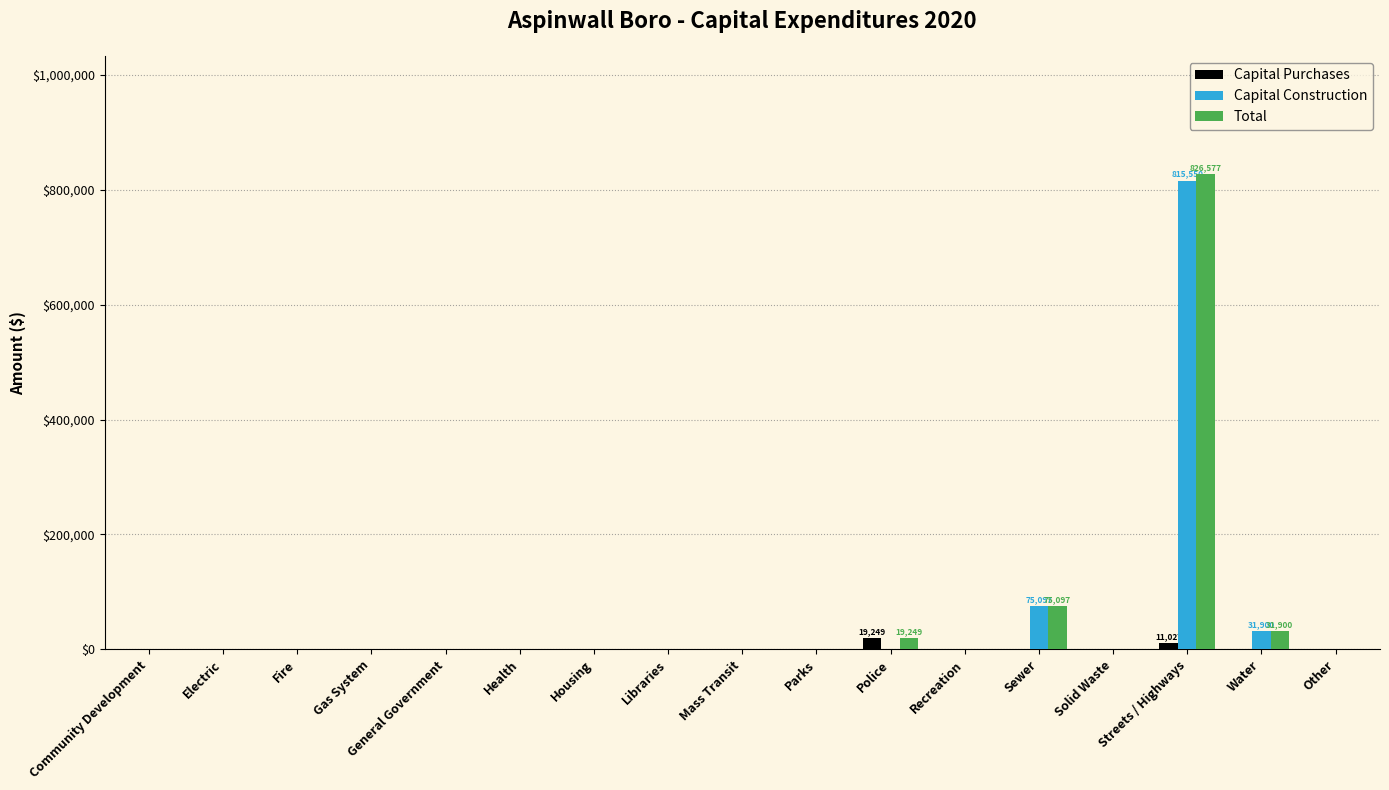

The value of Total at Libraries is 0. True or false?

True